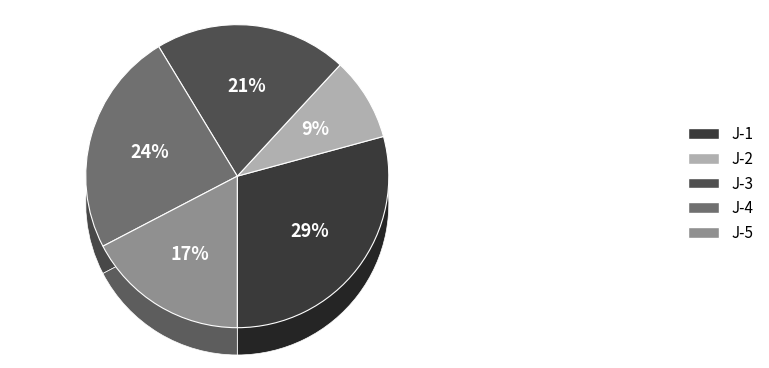

True or false: J-1 accounts for 16% of the total.

False